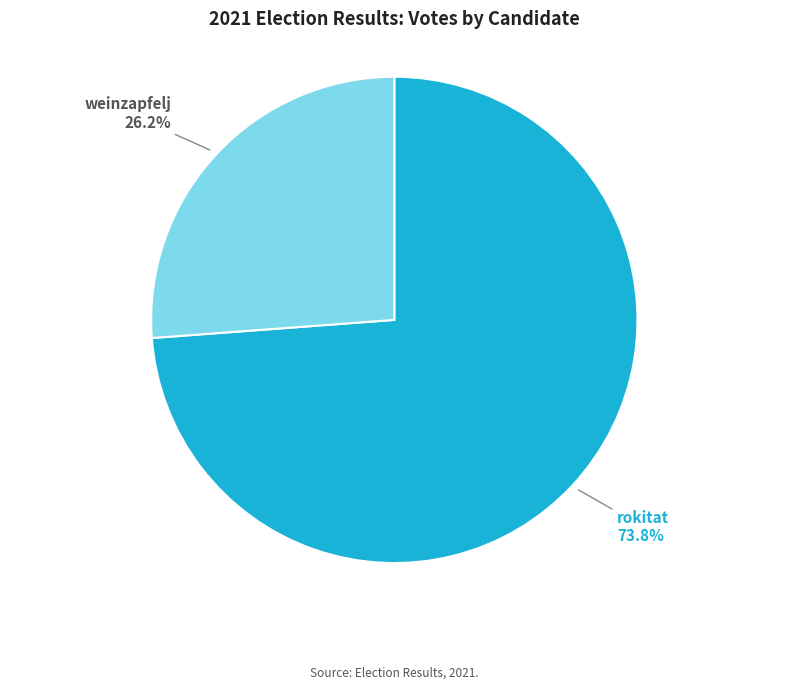

Which slice is the smallest?

weinzapfelj